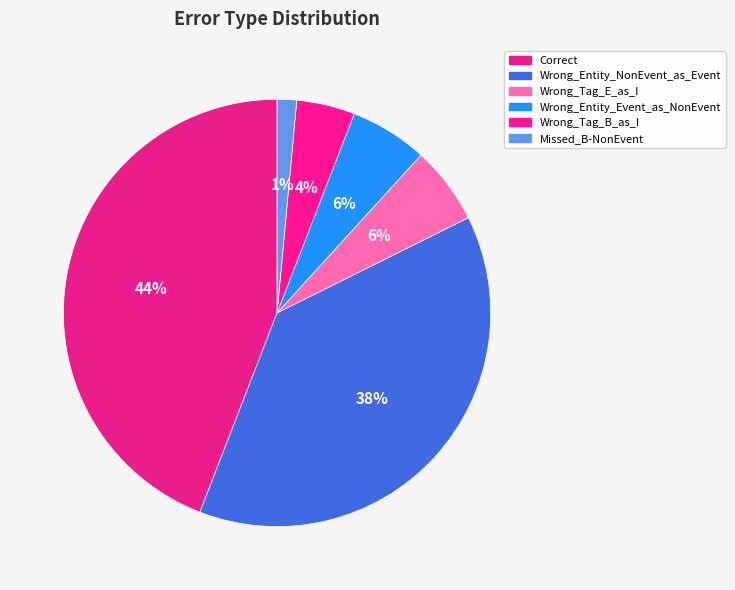

Which category has the biggest portion of the pie?

Correct